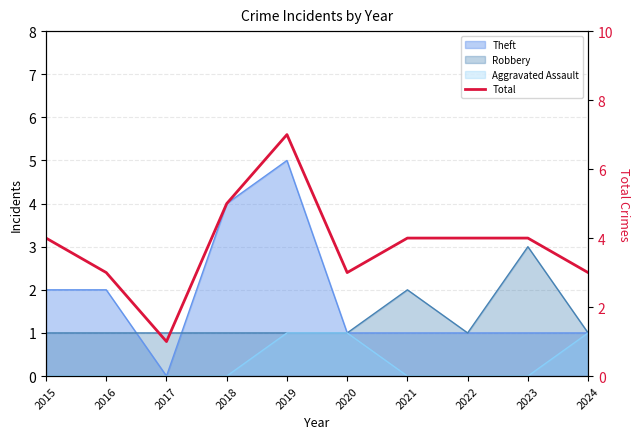

Which label corresponds to the largest value in the chart?

2019